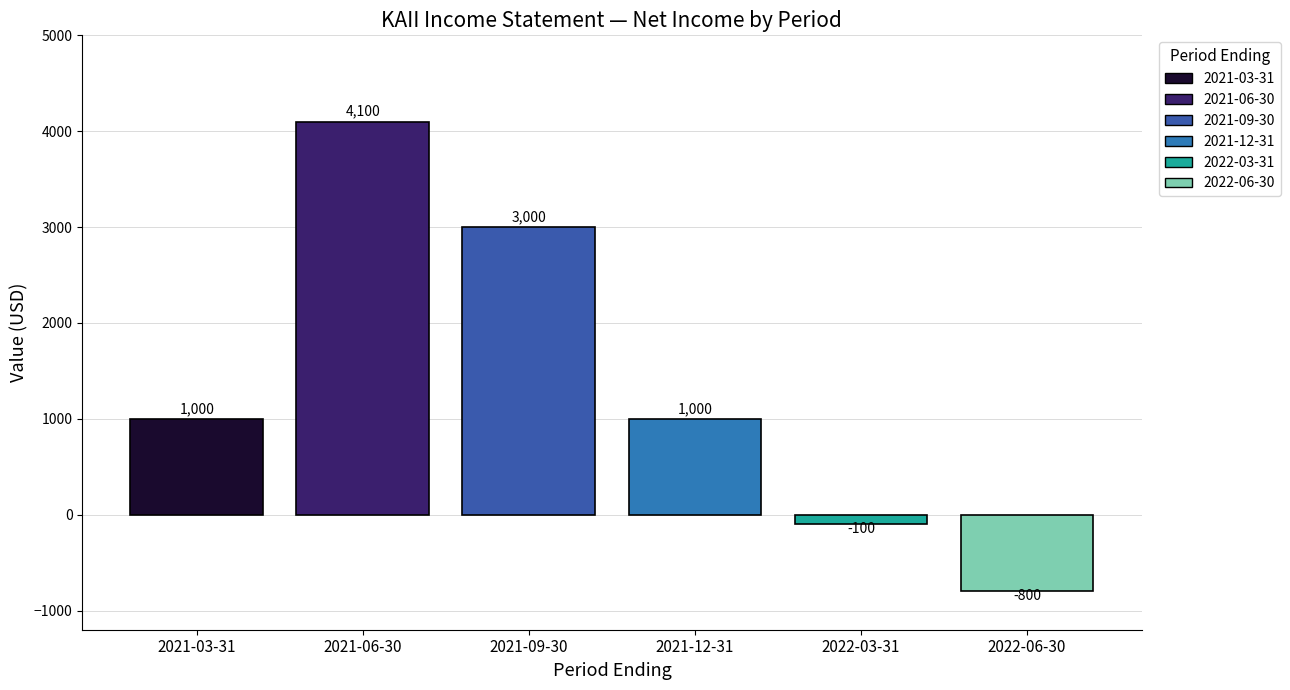

The chart shows a value of 4100 at 2021-06-30. True or false?

True